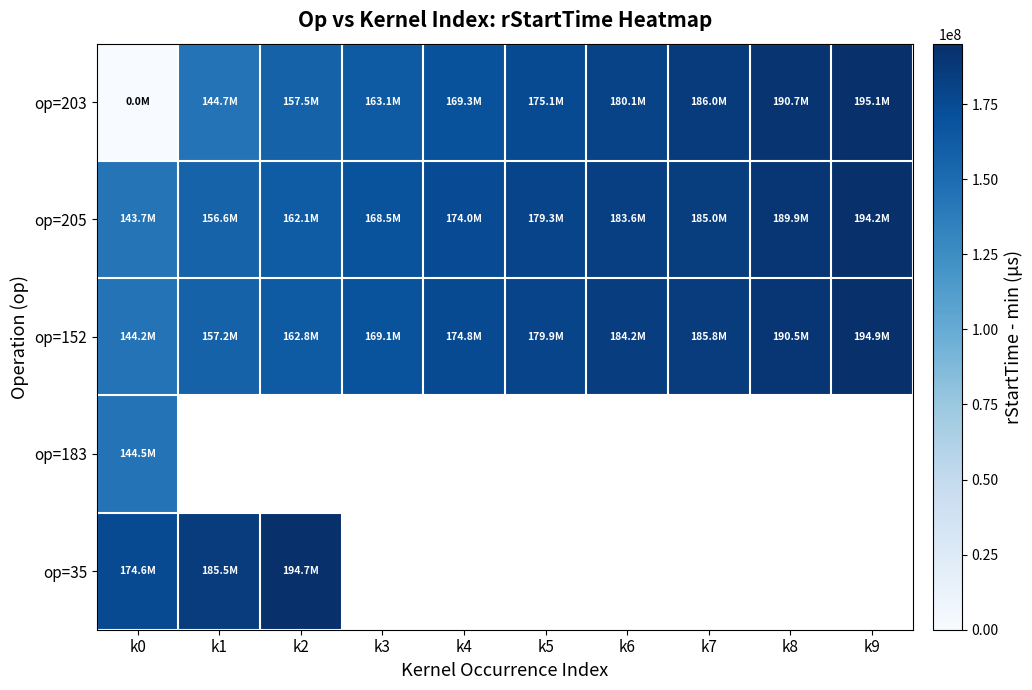

What is the difference between the second highest and second lowest values in the op=152 series?

33231669.0